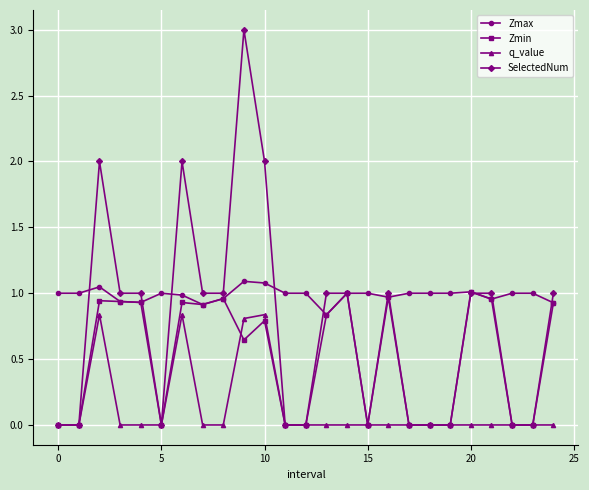

True or false: Zmin has more than 1 points higher than both neighbors.

True